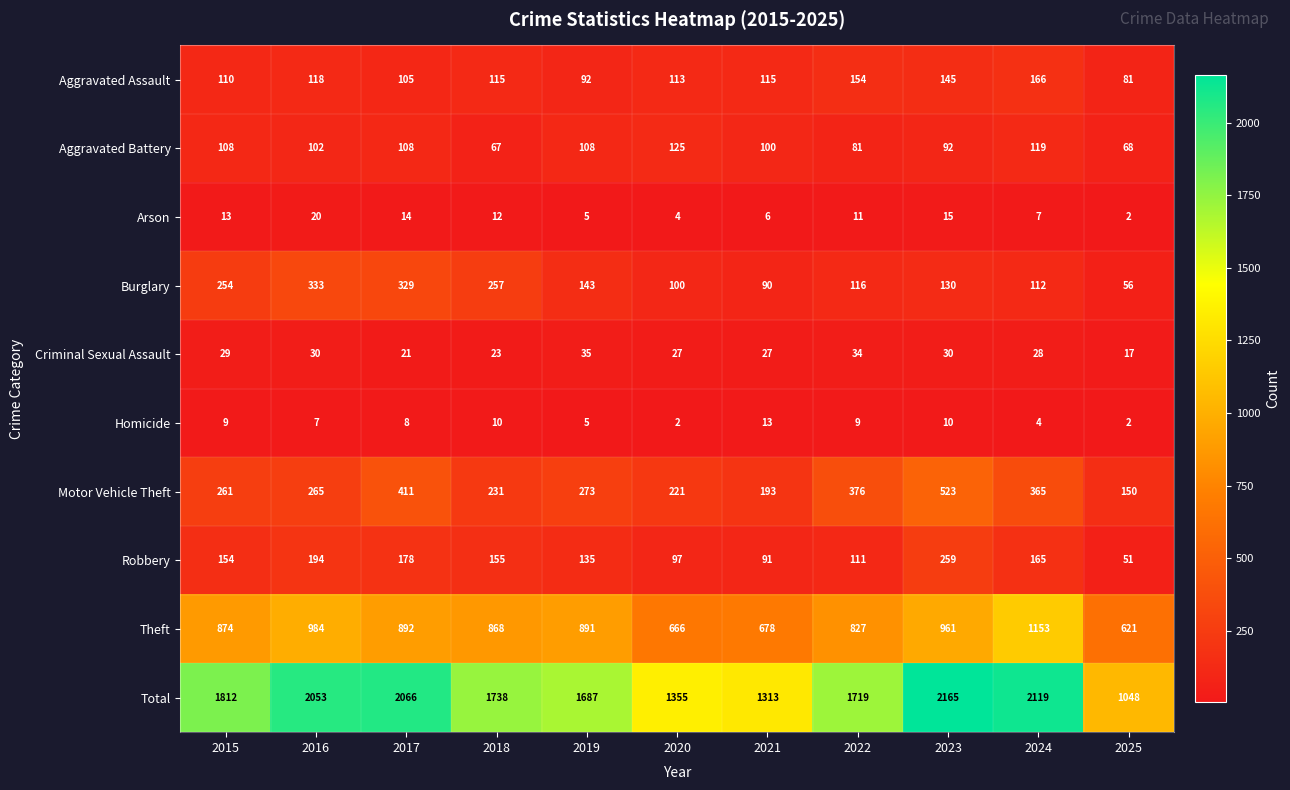

What is the approximate value of Theft at 2023?

961